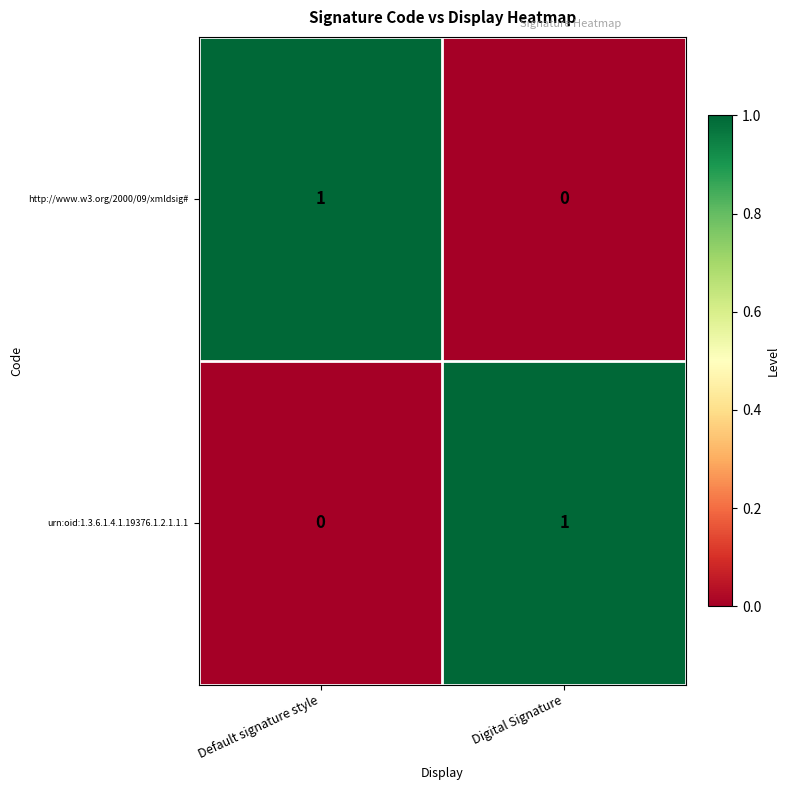

The value of http://www.w3.org/2000/09/xmldsig# at Digital Signature is 0. True or false?

True